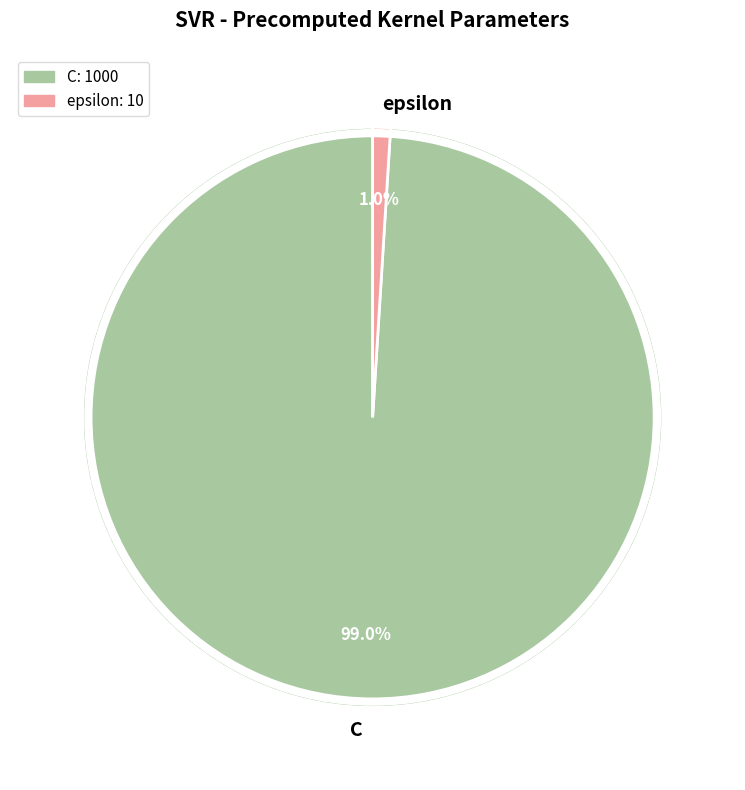

To the nearest percent, what is the average slice percentage?

50%